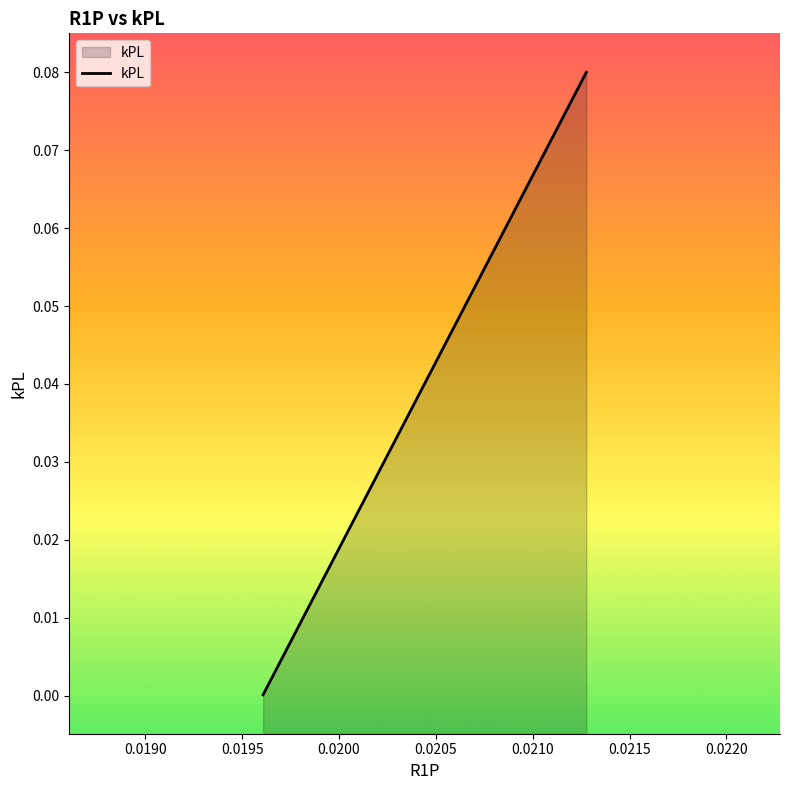

True or false: the data has more than 0 interior local peaks.

False